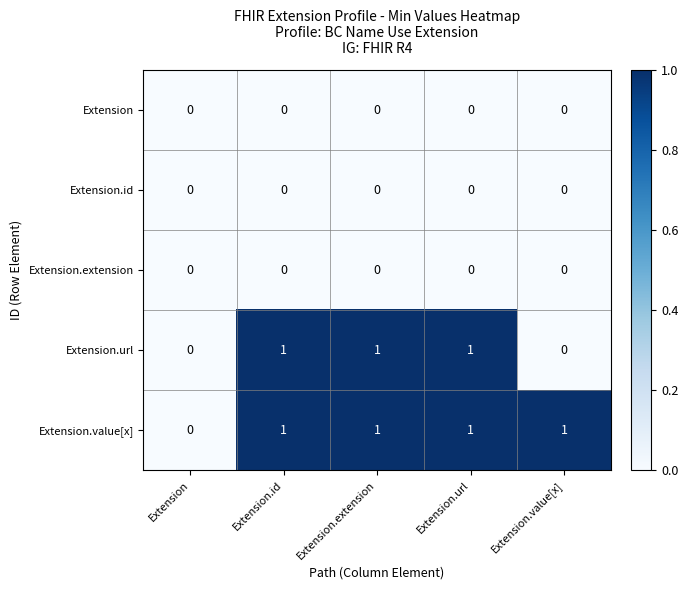

How many Extension.url values are between 0 and 1?

5